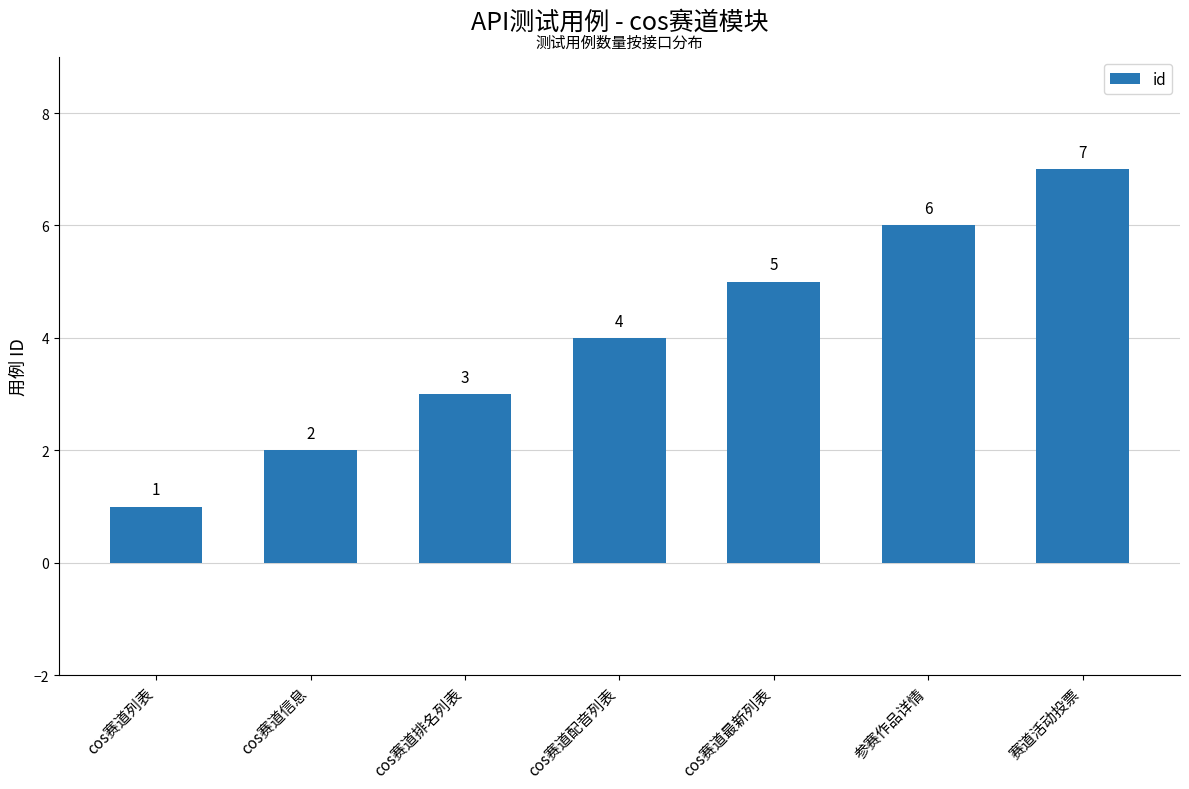

Between cos赛道配音列表 and cos赛道信息, which is larger?

cos赛道配音列表